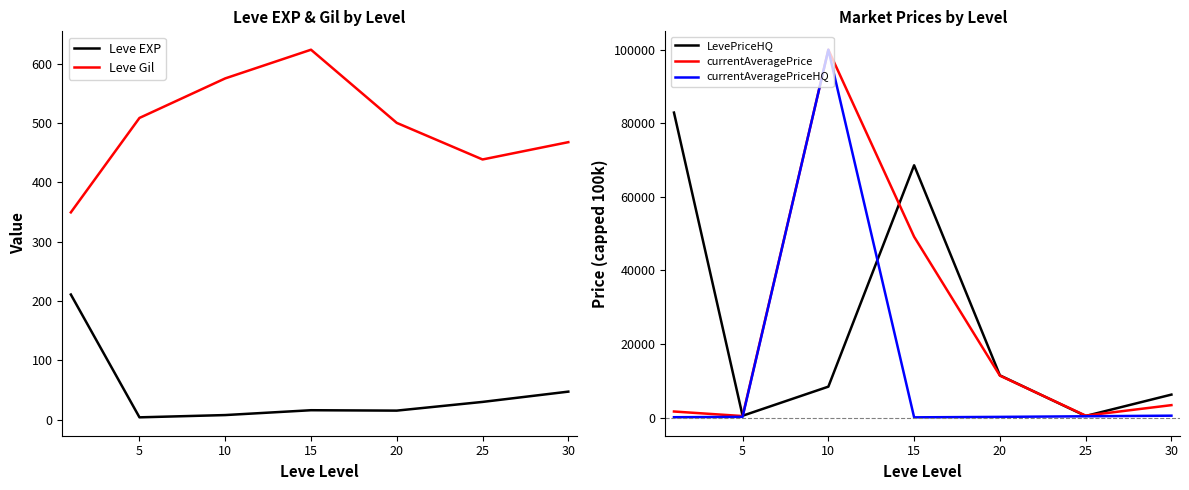

The value of currentAveragePriceHQ at 20 is 192.0. True or false?

True